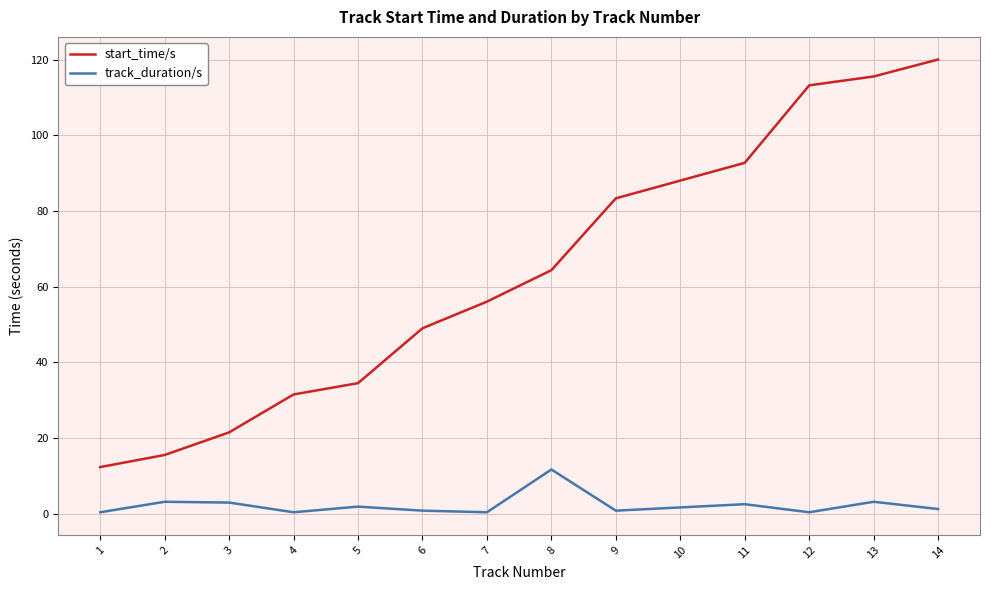

How many lines are shown in the chart?

2